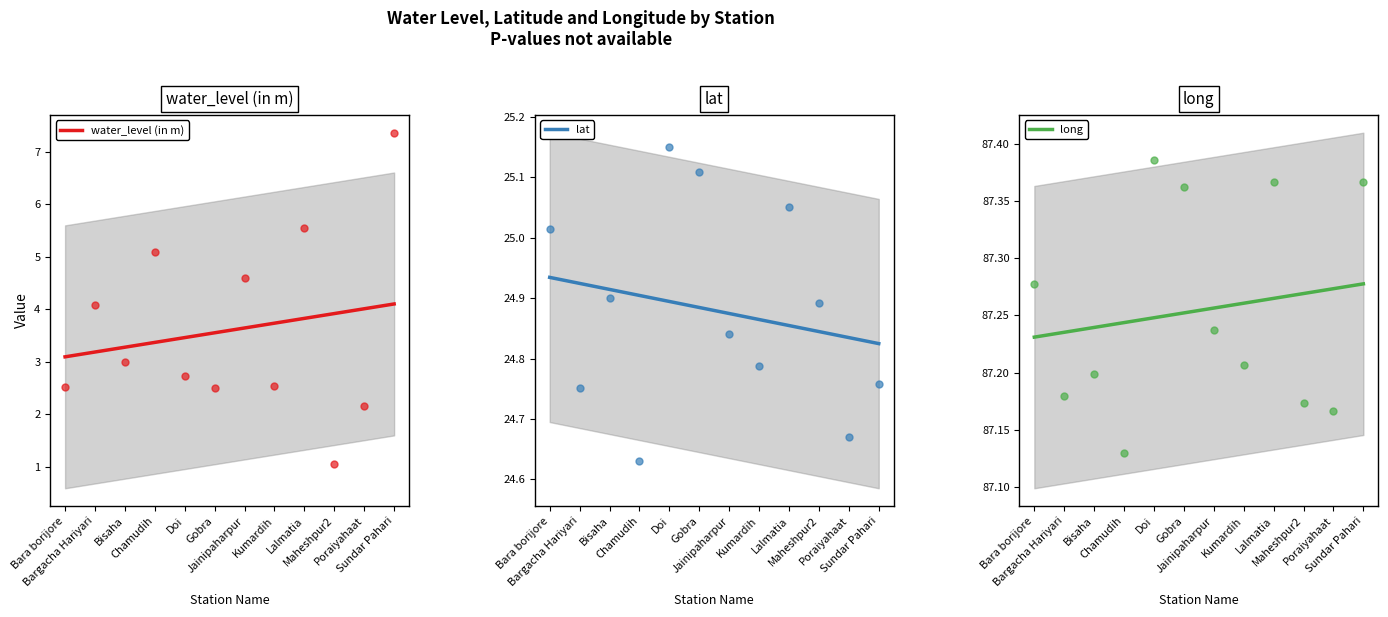

At how many categories does at least one series exceed 81?

12